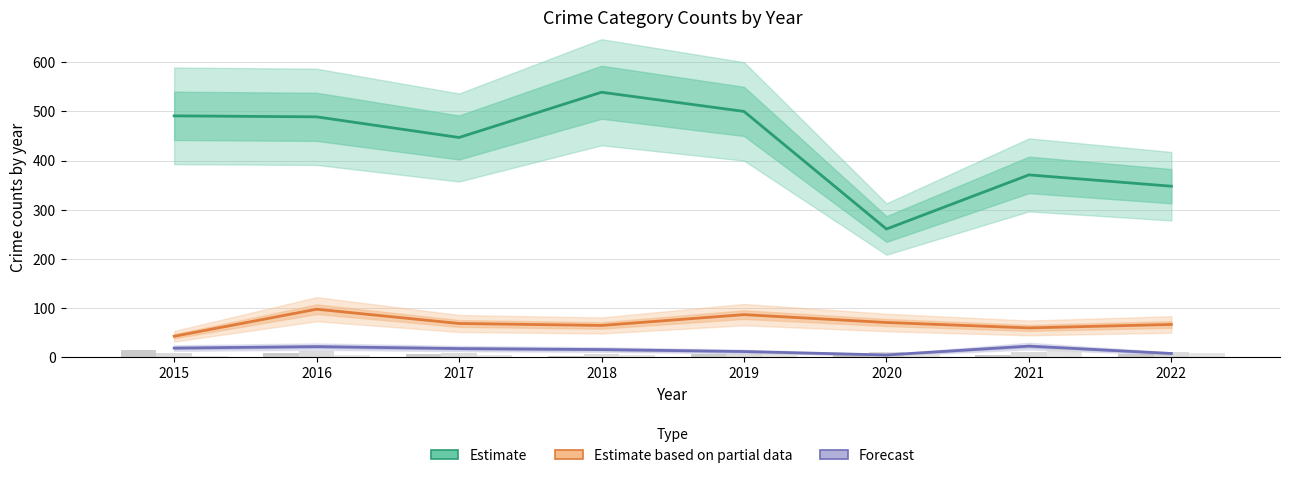

Is it true that Aggravated Assault equals 10 at 2019?

False